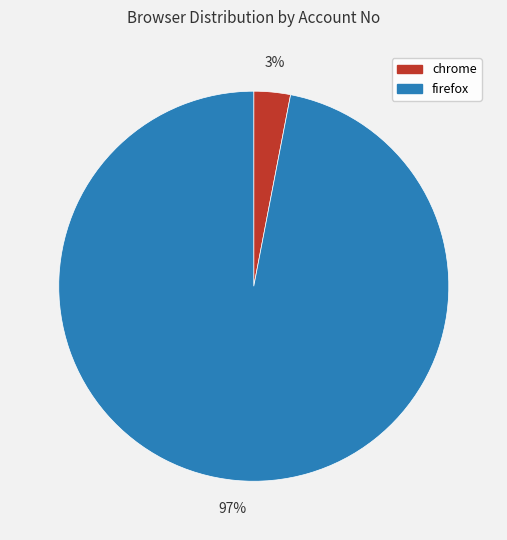

To the nearest percent, what is the difference between the firefox and chrome slice percentages?

94%